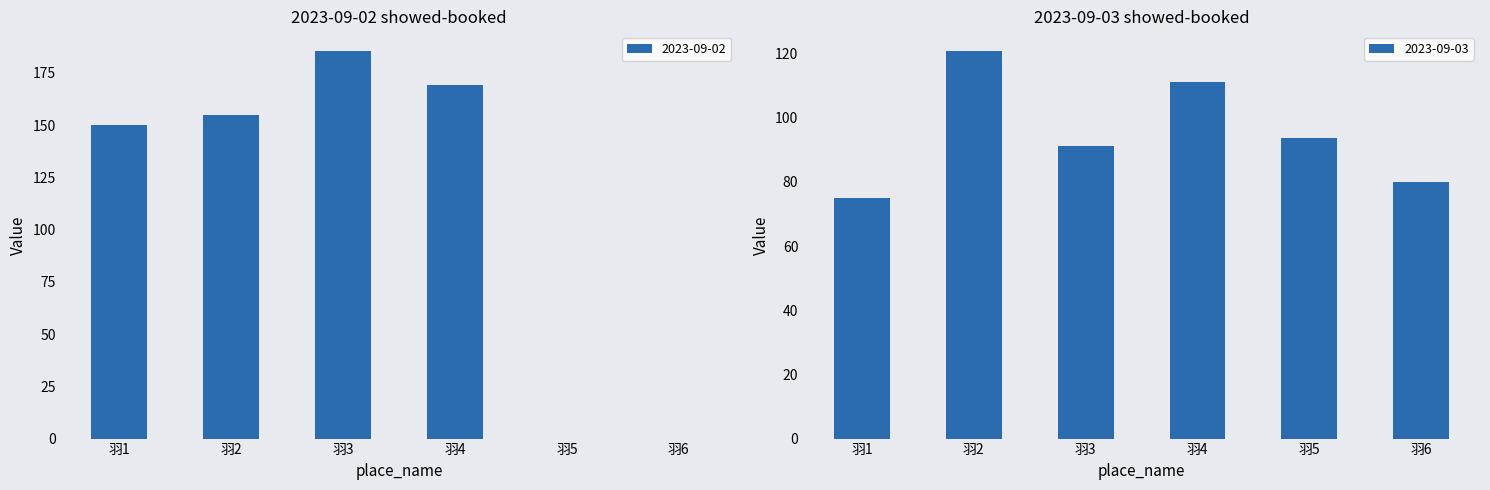

Is the value of 2023-09-03 at 羽4 greater than the value of 2023-09-02 at 羽4?

No